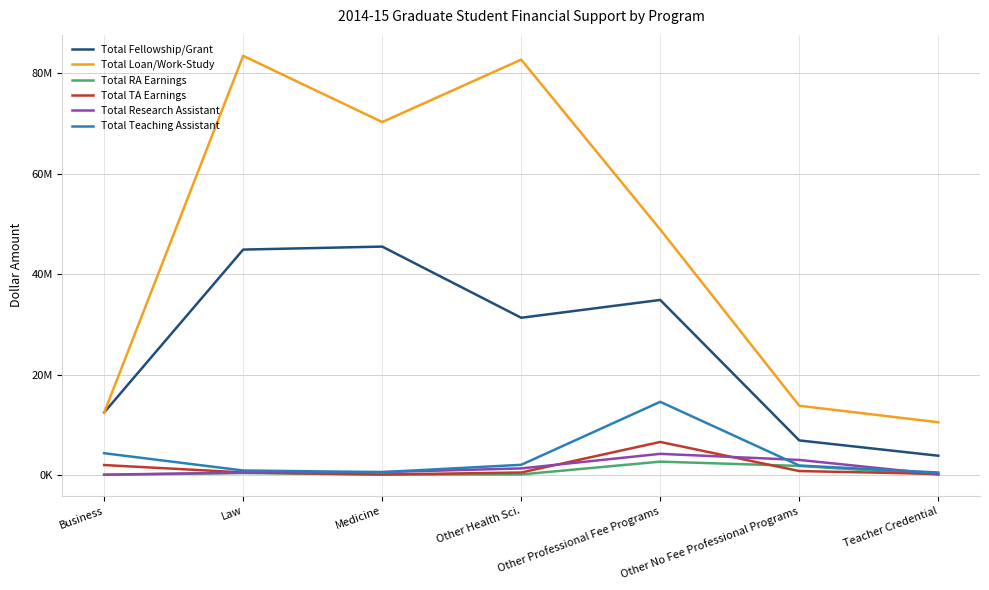

Between Business and Teacher Credential, which series saw the biggest shift?

Total Fellowship/Grant